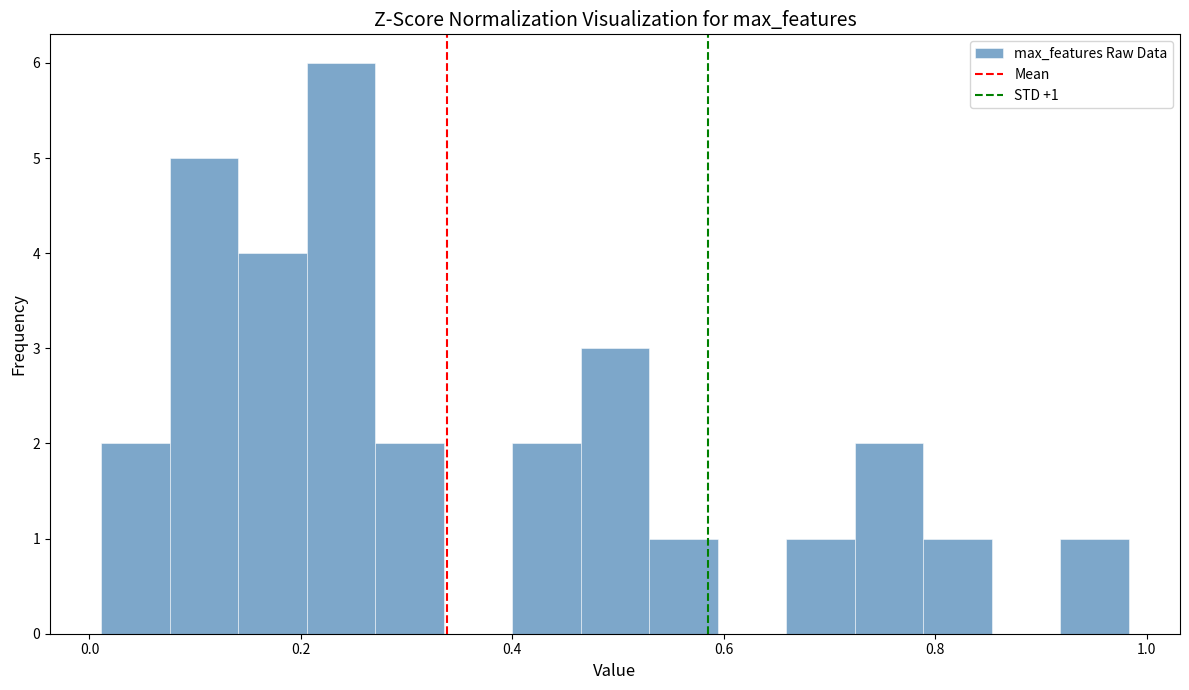

Around what value on the x-axis is the tallest bar? Give the approximate position of its centre, as read against the axis.

0.24